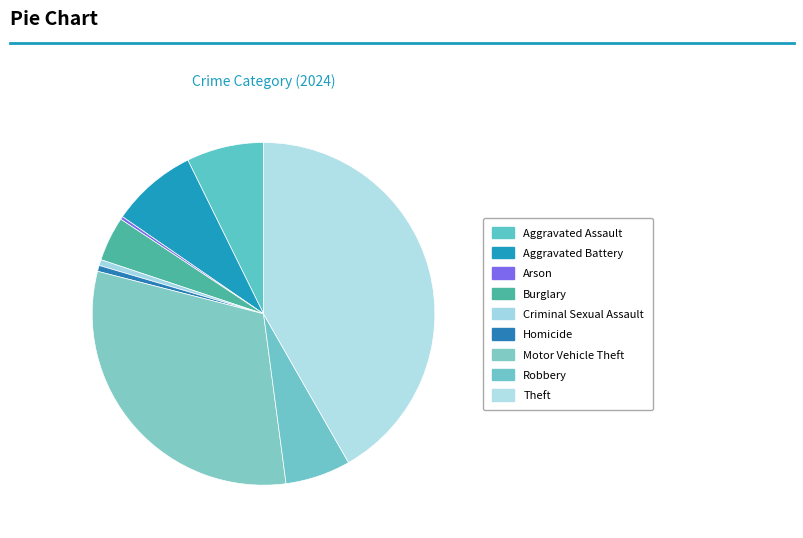

What is the change in value from Criminal Sexual Assault to Motor Vehicle Theft?

+109